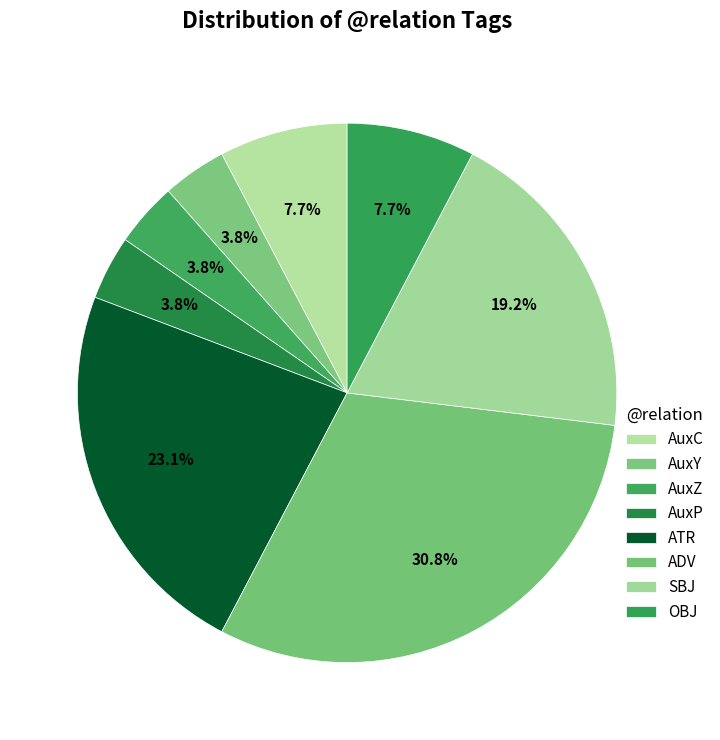

Which slice is the largest?

ADV